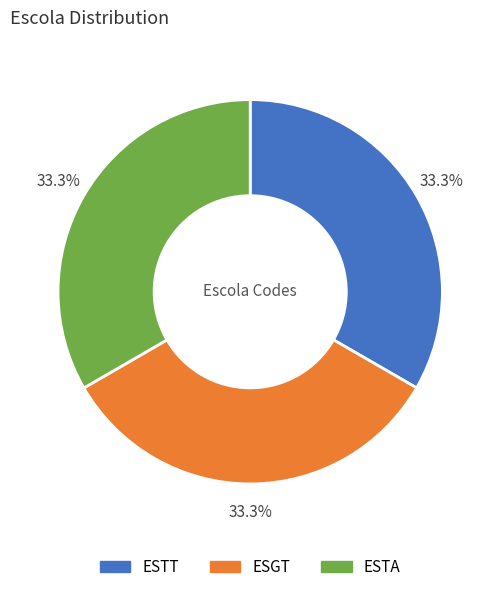

What percentage do ESGT and ESTA together represent?

66.7%